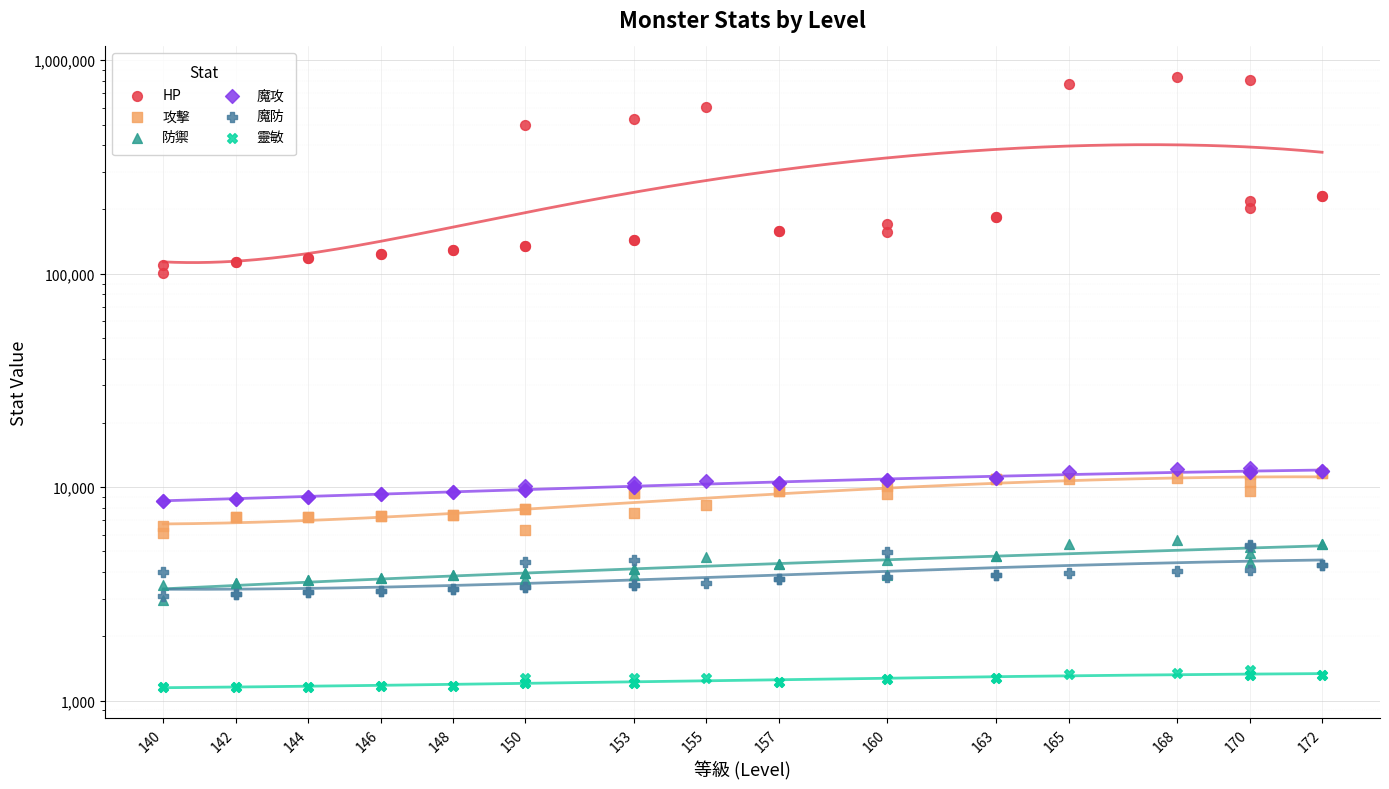

Which series has the largest Y range (max minus min)?

HP